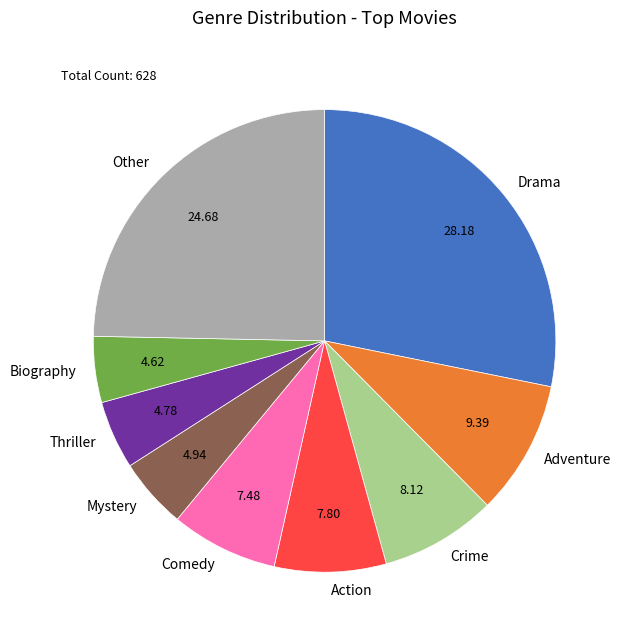

Which slice is the largest?

Drama